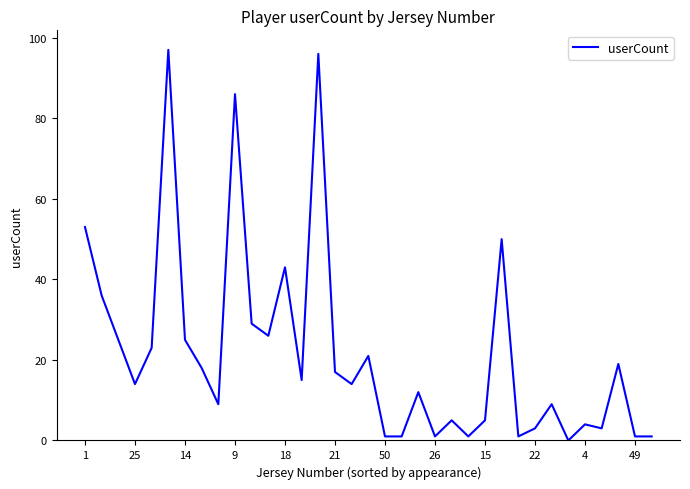

What is the greatest value displayed?

97